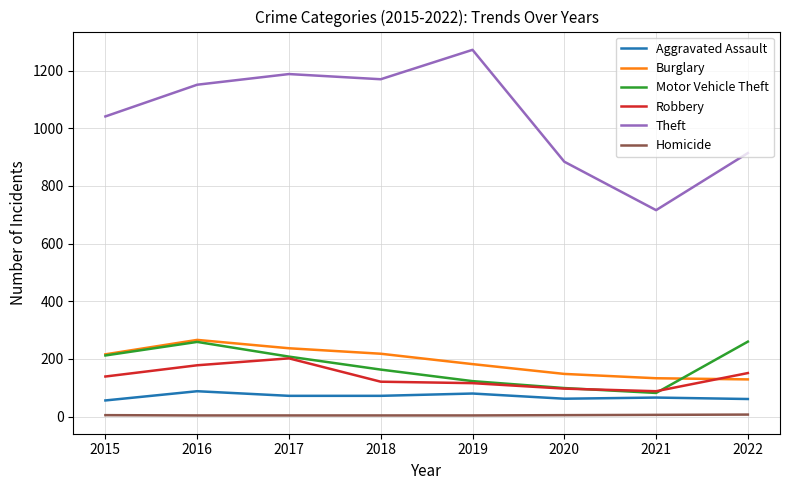

At 2022, list the series in order from largest to smallest.

Theft, Motor Vehicle Theft, Robbery, Burglary, Aggravated Assault, Homicide